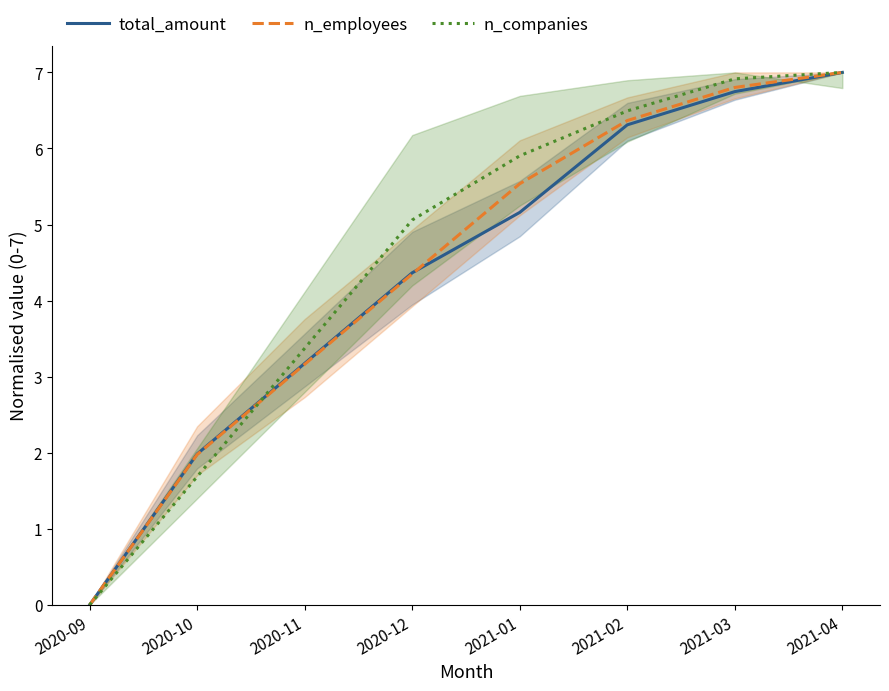

Rank the categories by total_amount value from highest to lowest.

2021-04, 2021-03, 2021-02, 2021-01, 2020-12, 2020-11, 2020-10, 2020-09